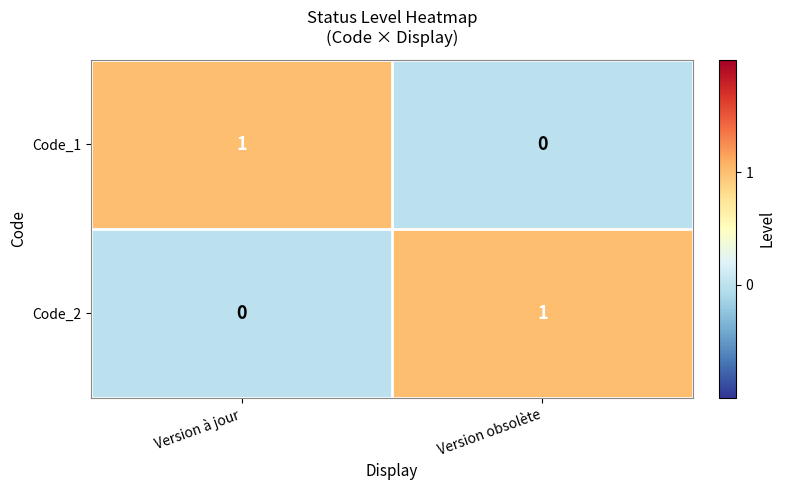

Is it true that Code_1 equals 1 at Version obsolète?

False